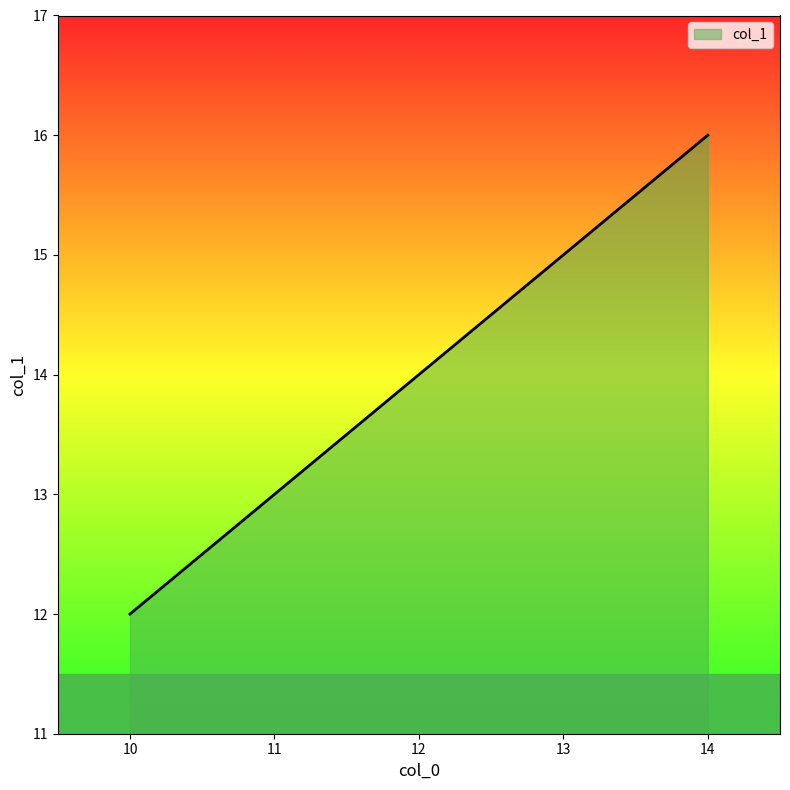

What is the ratio of the value at 12 to the value at 14?

0.9